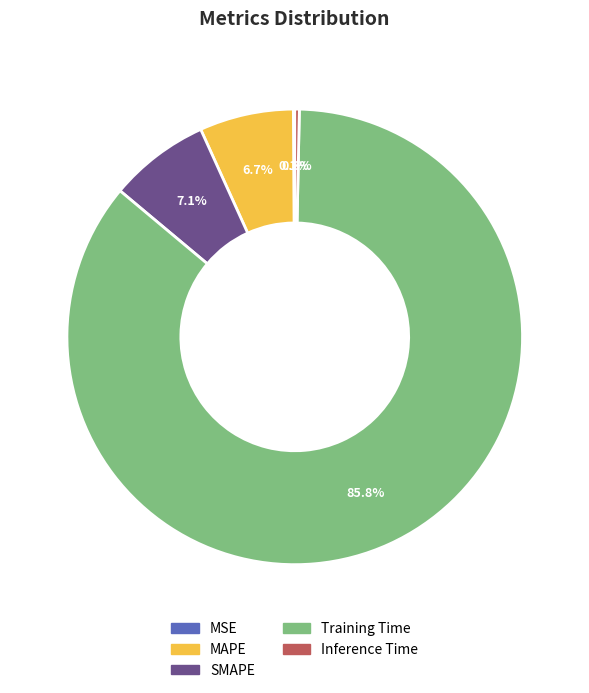

What is the largest slice in the pie chart?

Training Time